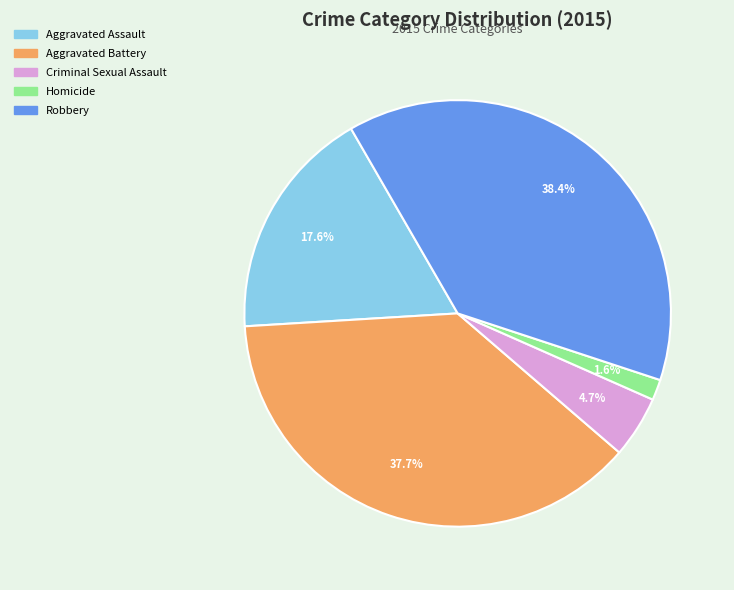

Which slice is the largest?

Robbery